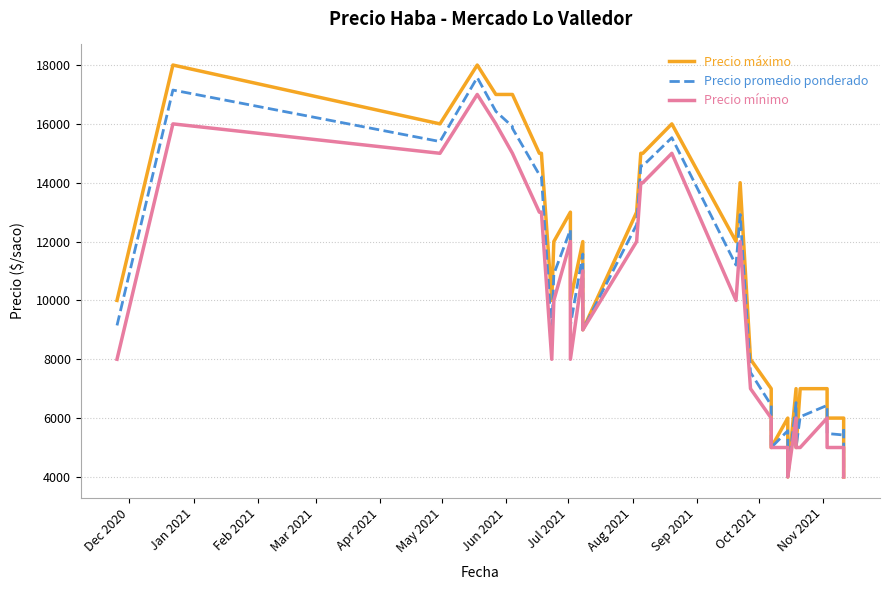

The Precio mínimo series shows 2357 at 36. True or false?

False